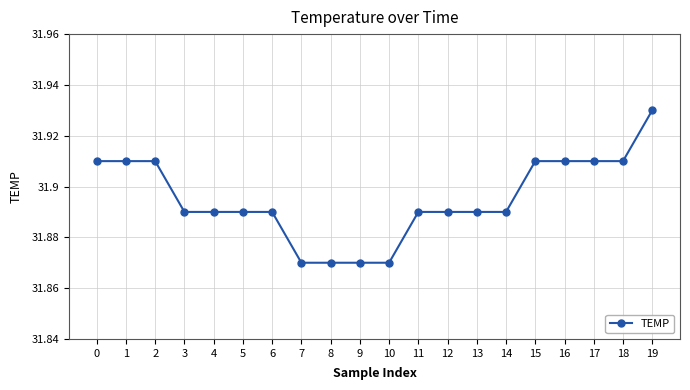

Approximately how many times larger is the value at 19 compared to 4?

1.0